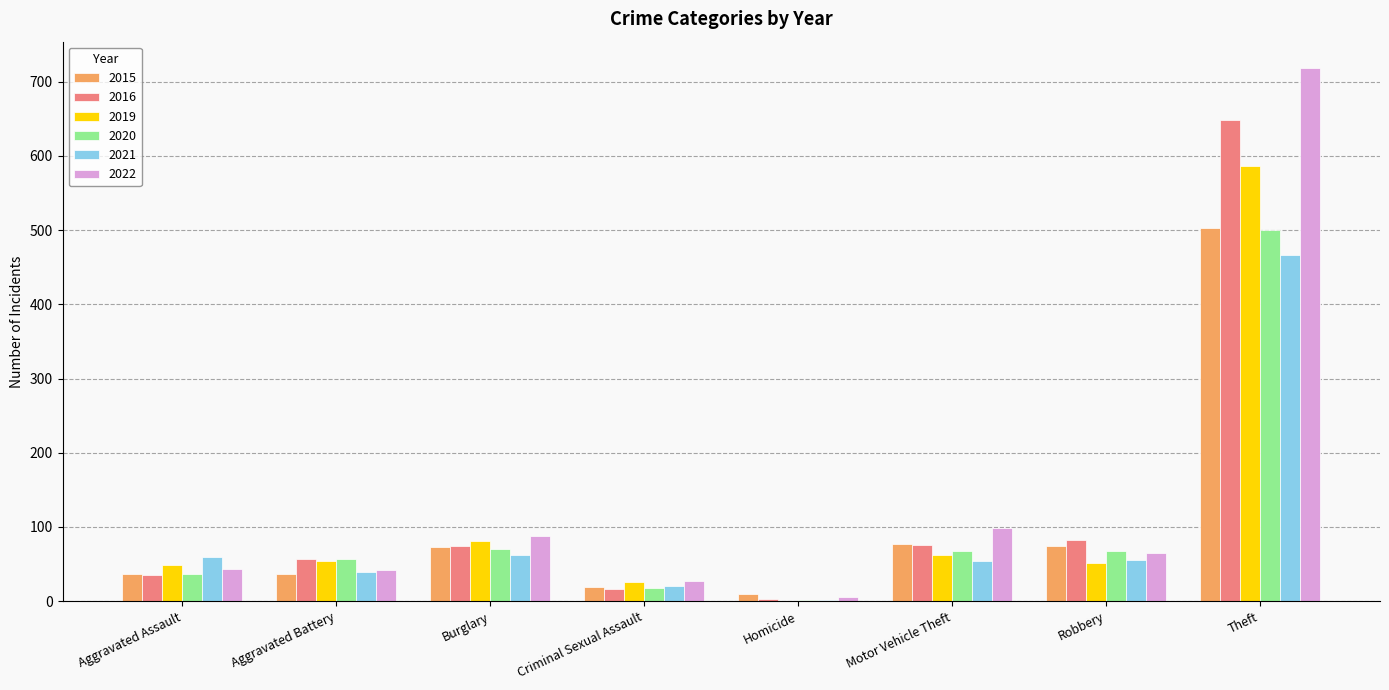

Between Burglary and Homicide, which series saw the biggest shift?

2022